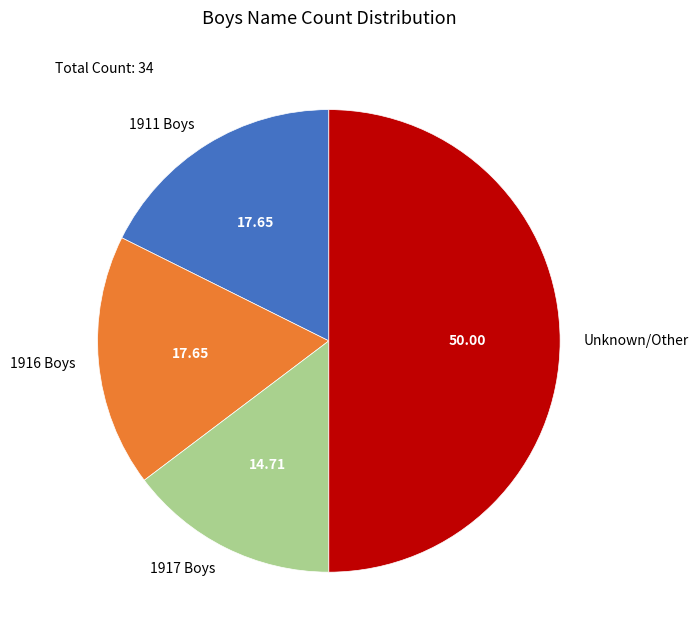

Combined, do 1911 Boys and Unknown/Other account for over 50%?

Yes